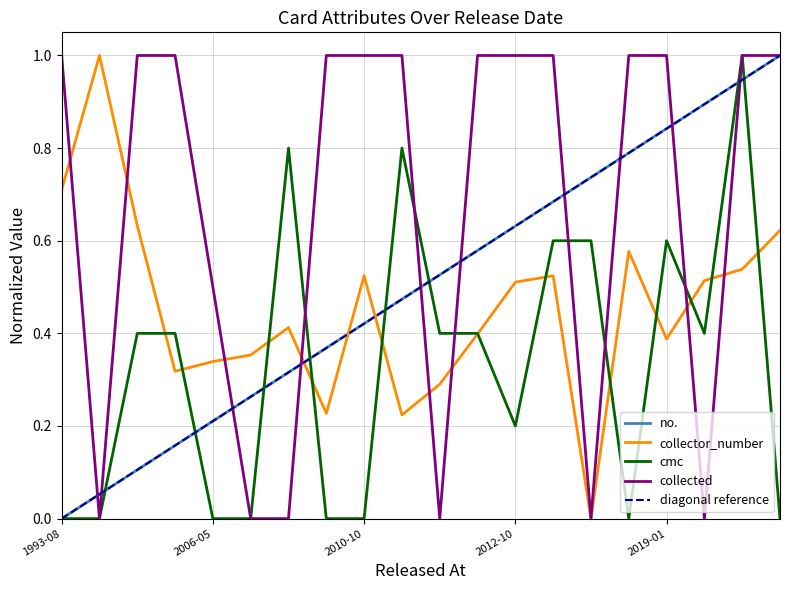

Which label corresponds to the largest value in the chart?

2020-04-24